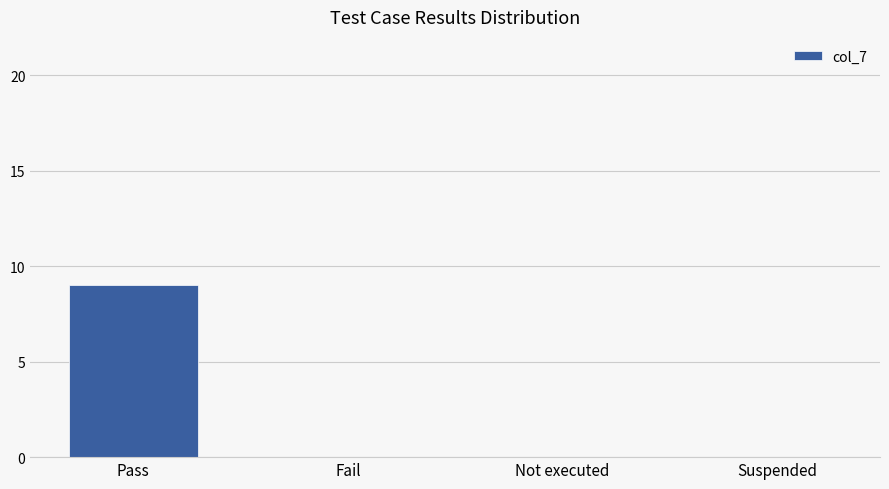

What is the maximum value shown in the chart?

9